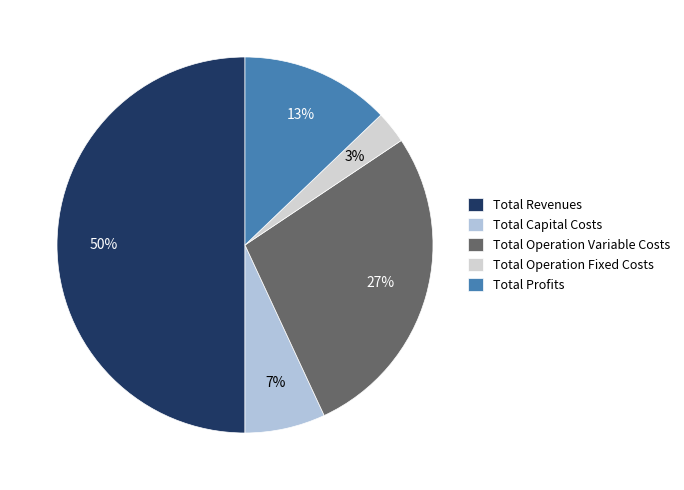

To the nearest percent, what percentage of the pie is Total Operation Fixed Costs?

3%